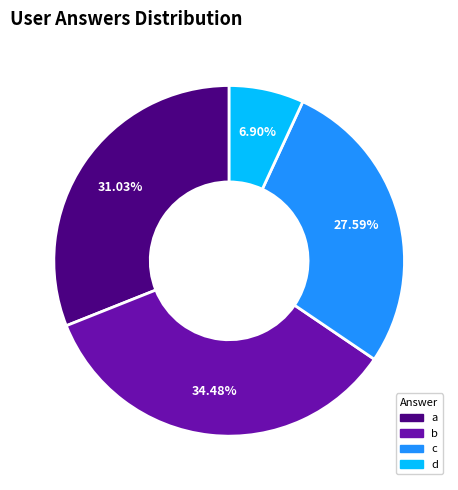

Rank the categories by value from highest to lowest.

b, a, c, d